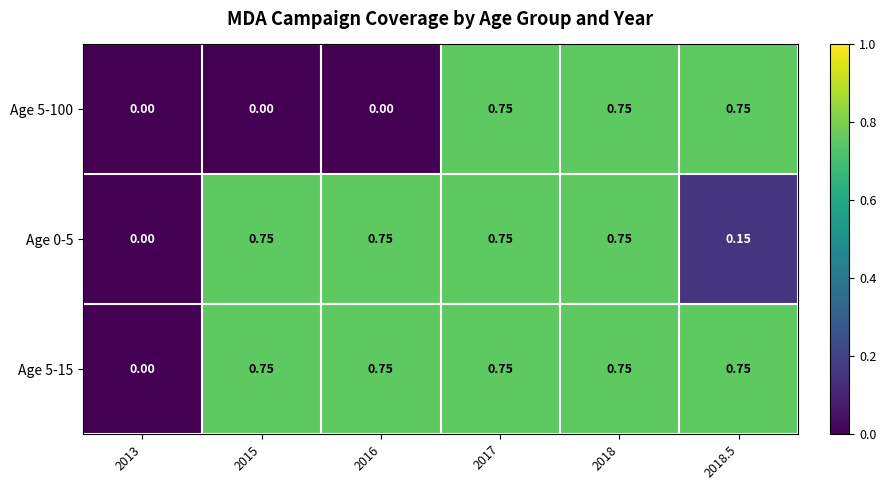

Is the value of Age 5-100 at 2018.5 greater than the value of Age 5-15 at 2013?

Yes